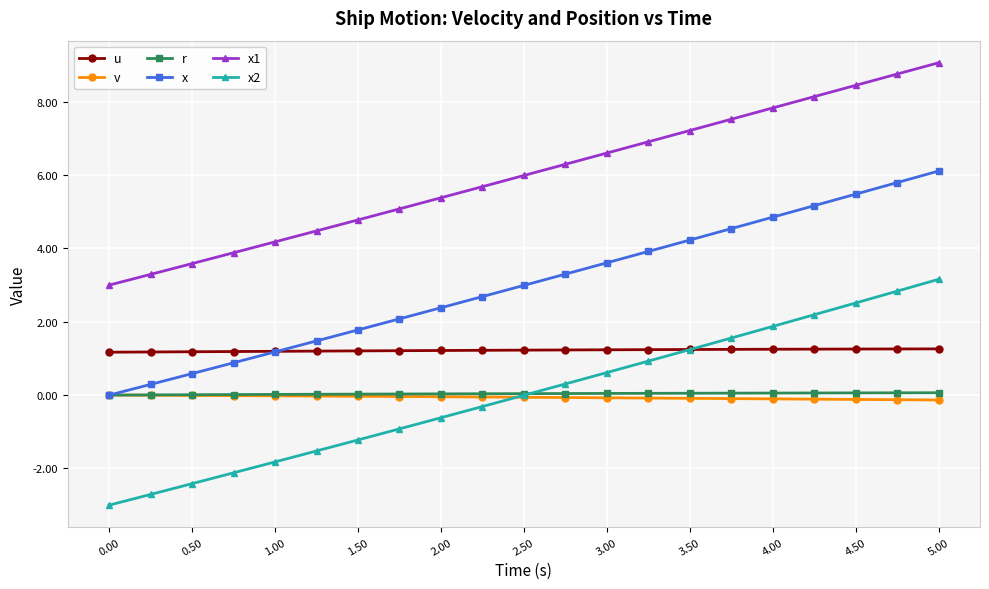

What is the value of the x2 point at the 7th from the left?

-1.2